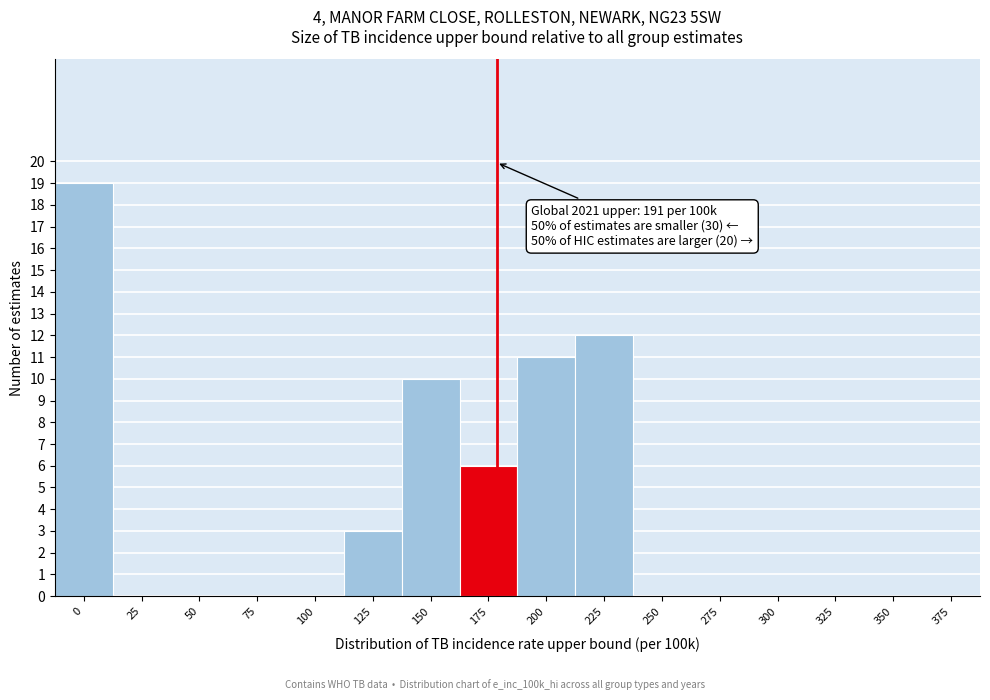

Reading left to right, list all the values displayed in this chart.

0=19	25=0	50=0	75=0	100=0	125=3	150=10	175=6	200=11	225=12	250=0	275=0	300=0	325=0	350=0	375=0